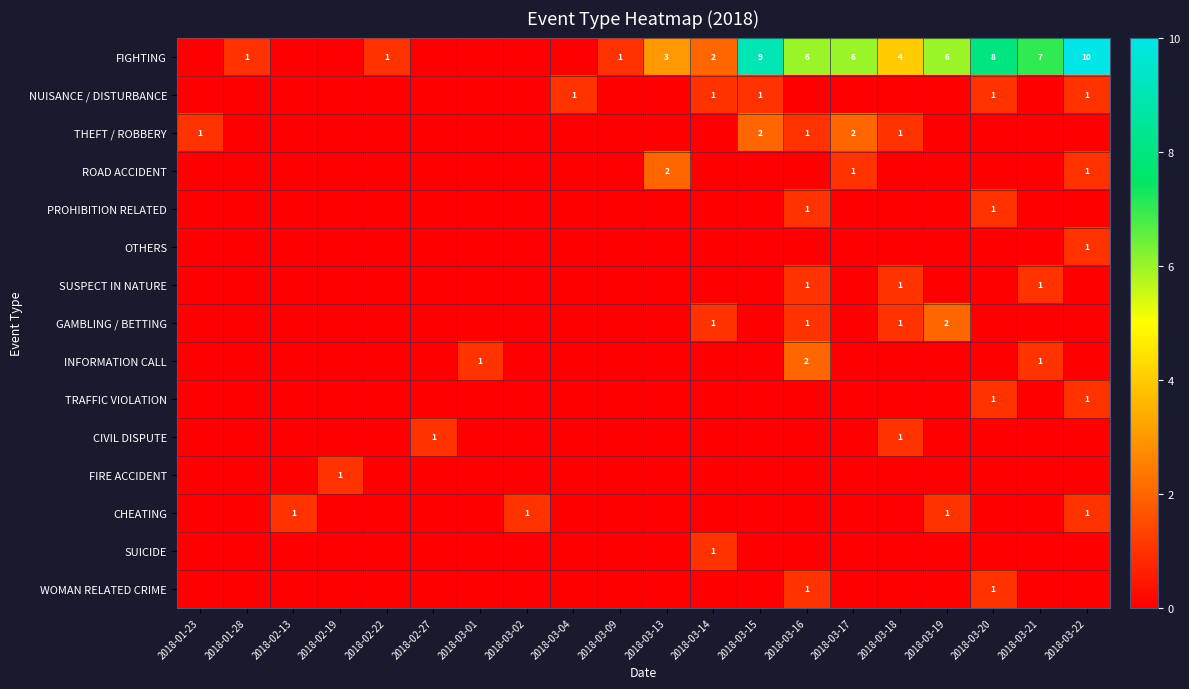

Is it true that INFORMATION CALL equals 1 at 2018-03-21?

True